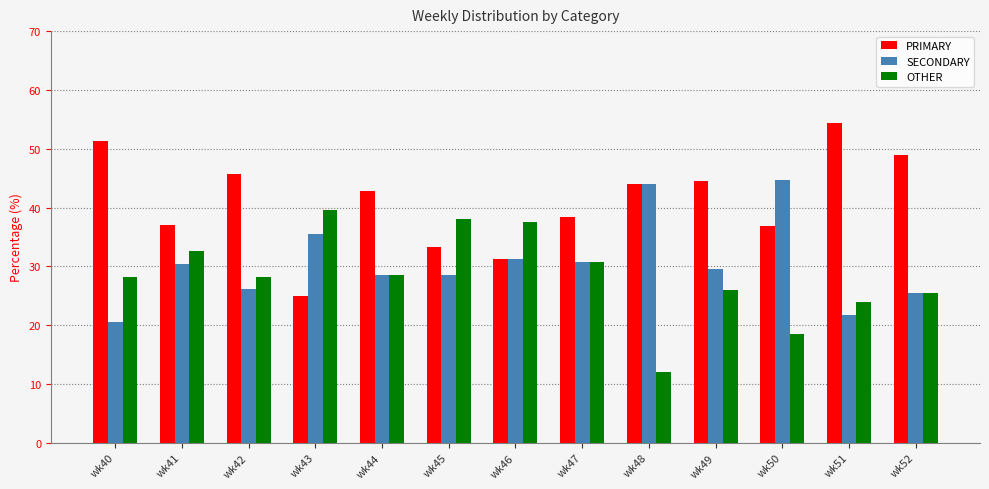

What are all the series names shown in the legend?

PRIMARY, SECONDARY, OTHER